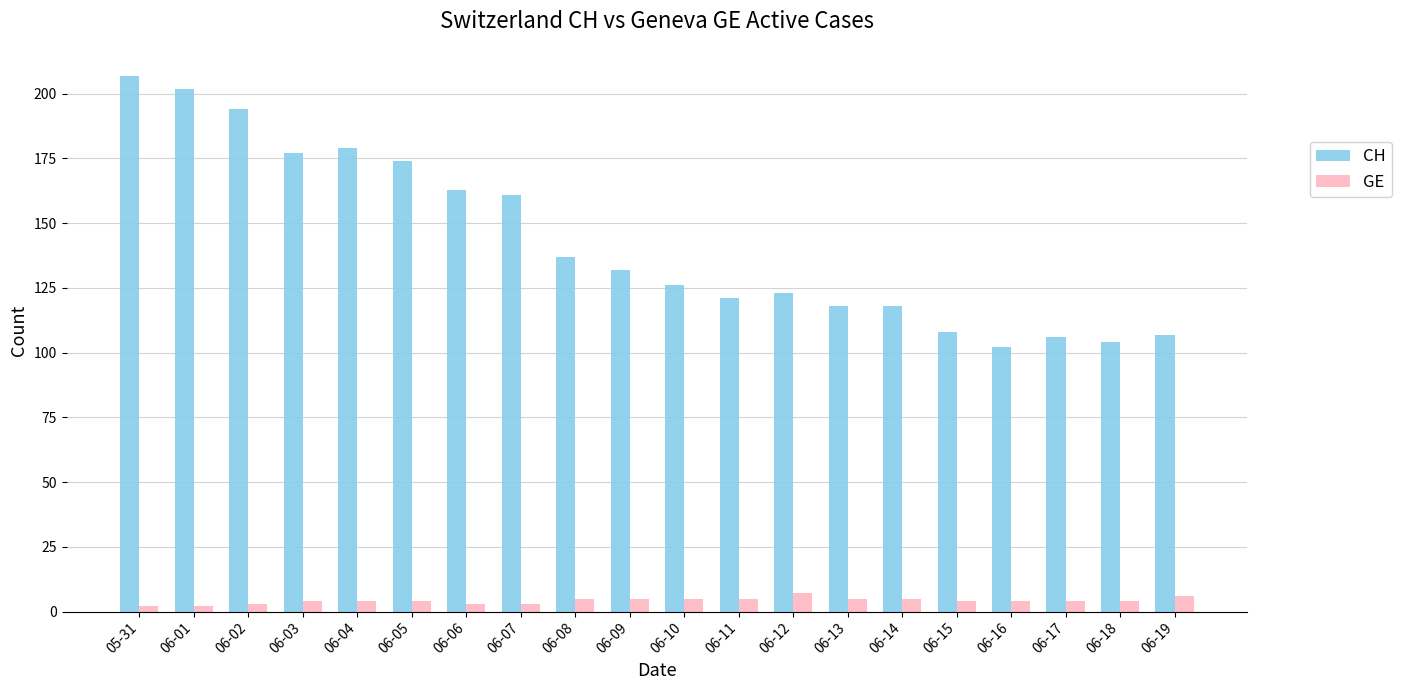

At 06-17, list the series in order from largest to smallest.

CH, GE